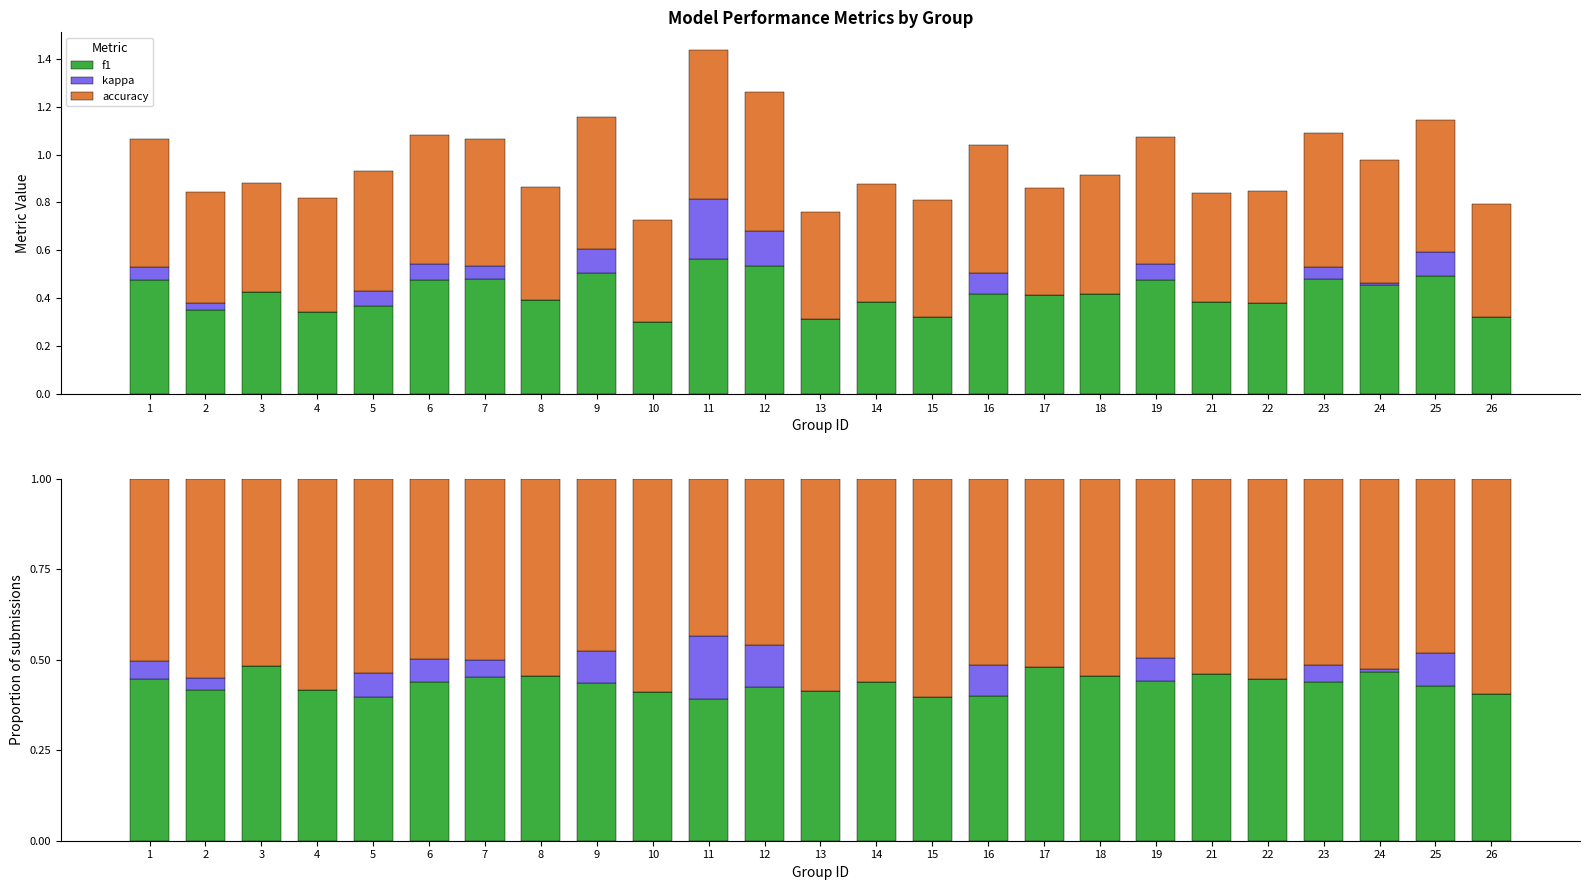

Which series changed the most between 22 and 24?

accuracy